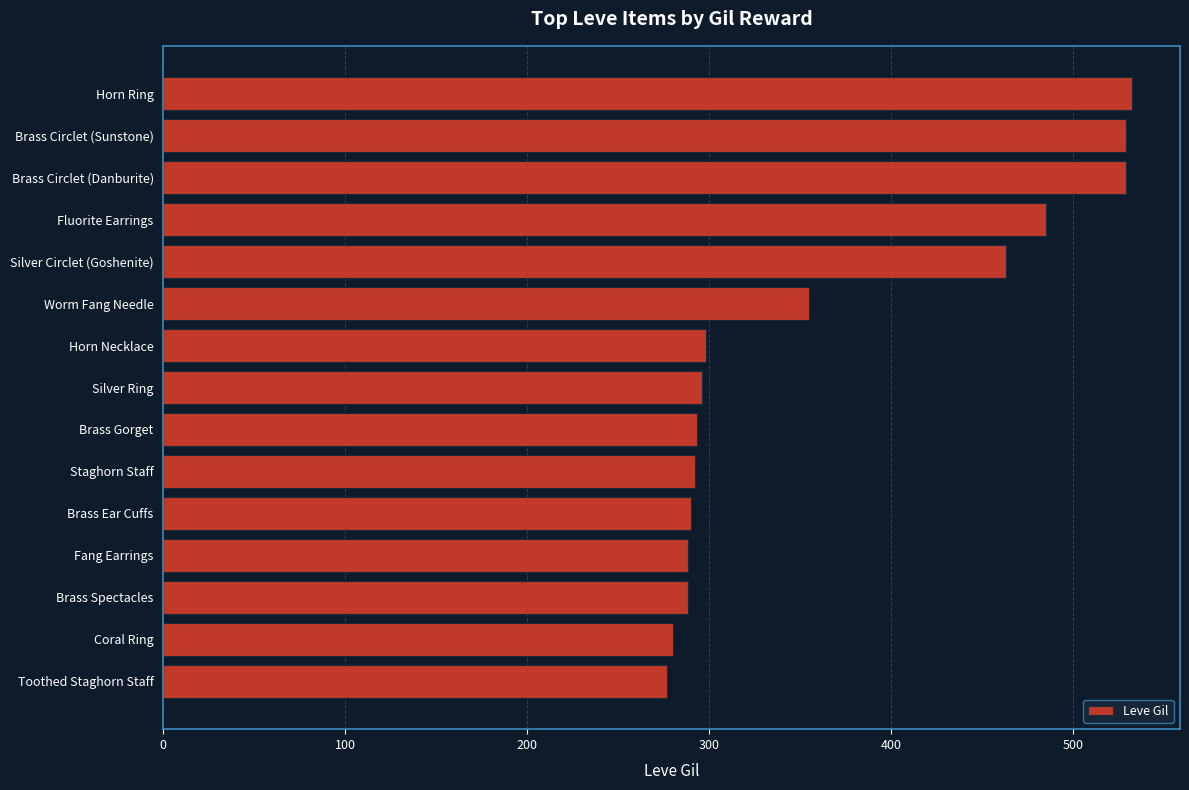

What is the average value?

366